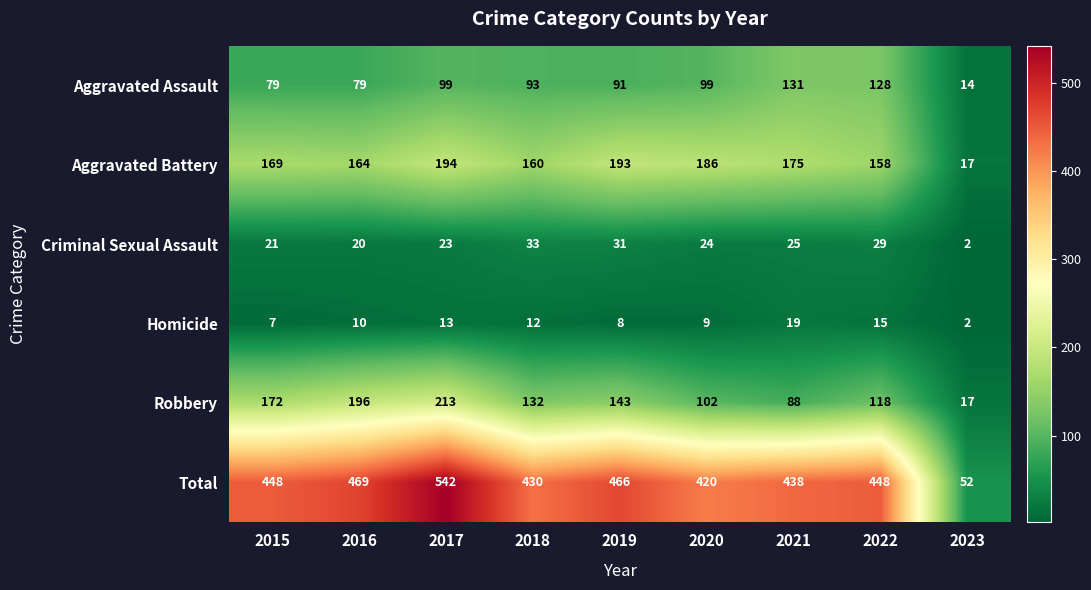

What is the difference between the maximum and minimum values in the Aggravated Assault series?

117